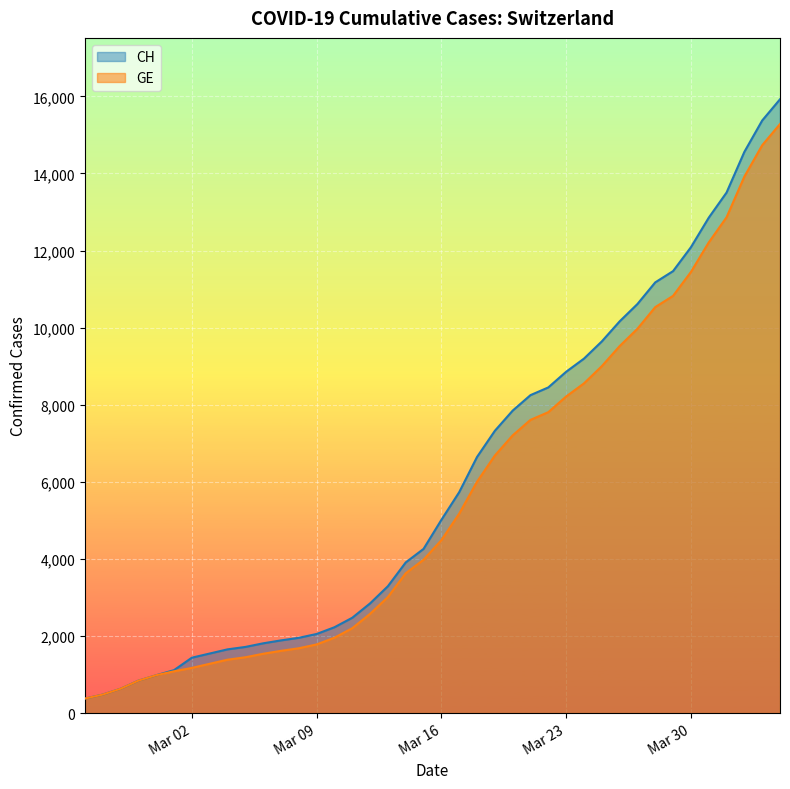

The CH series shows 3676 at 2020-03-22. True or false?

False